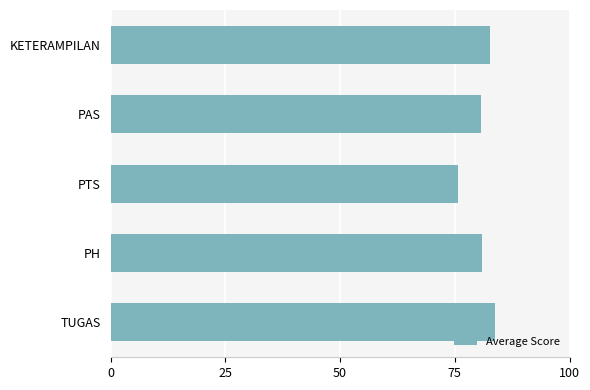

True or false: the data shows 120.5 at PH.

False